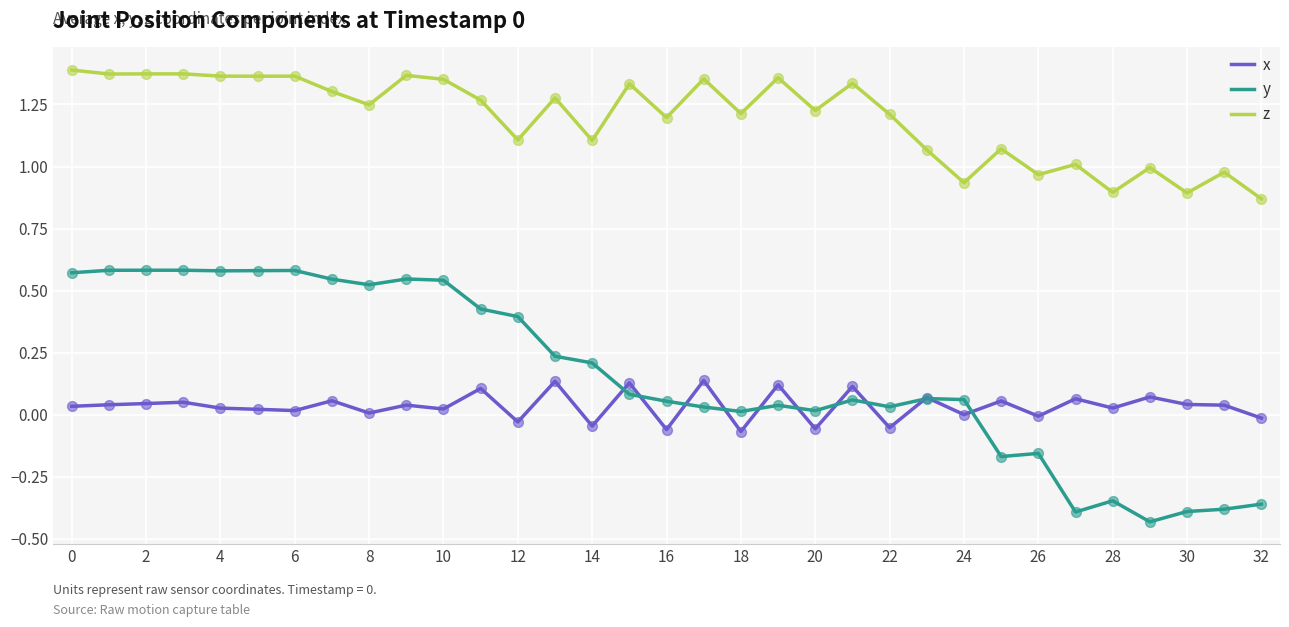

Which series has the largest total across all categories?

z